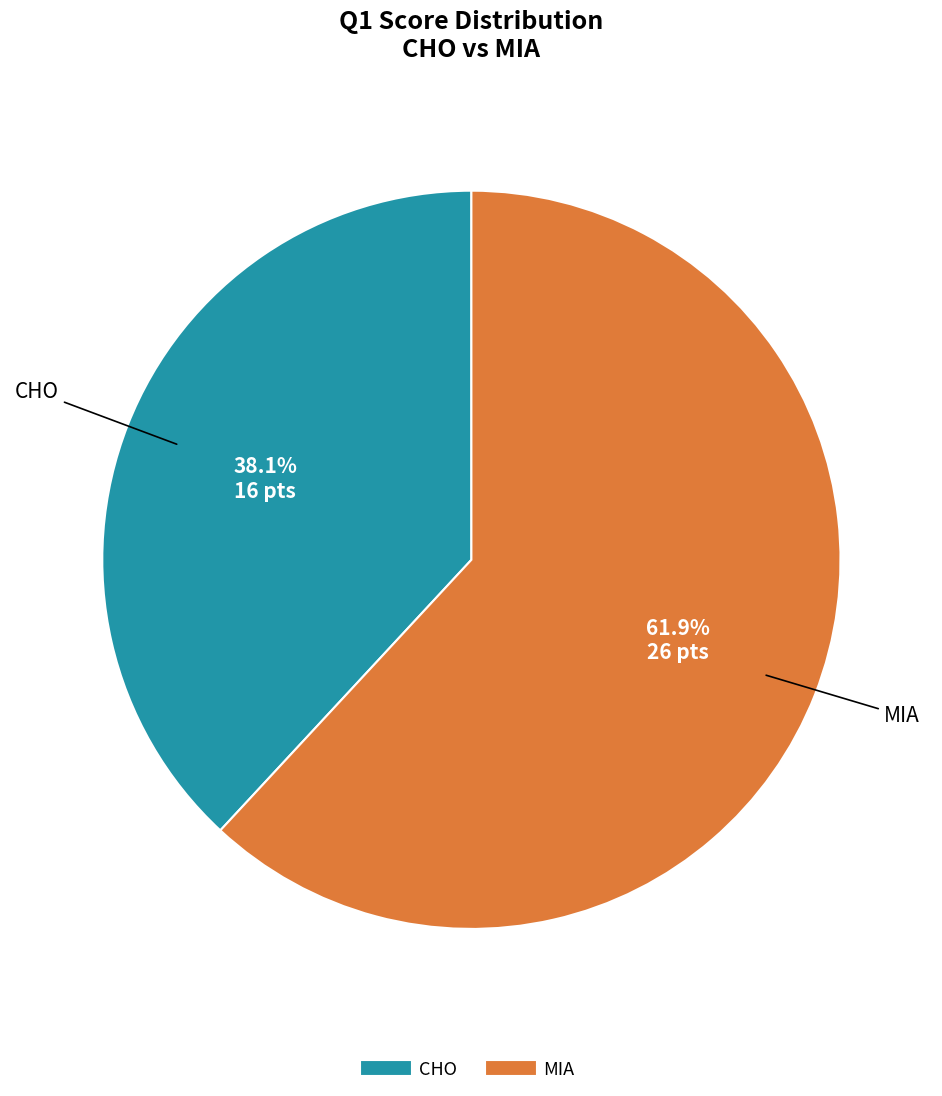

Count the number of slices in the pie.

2